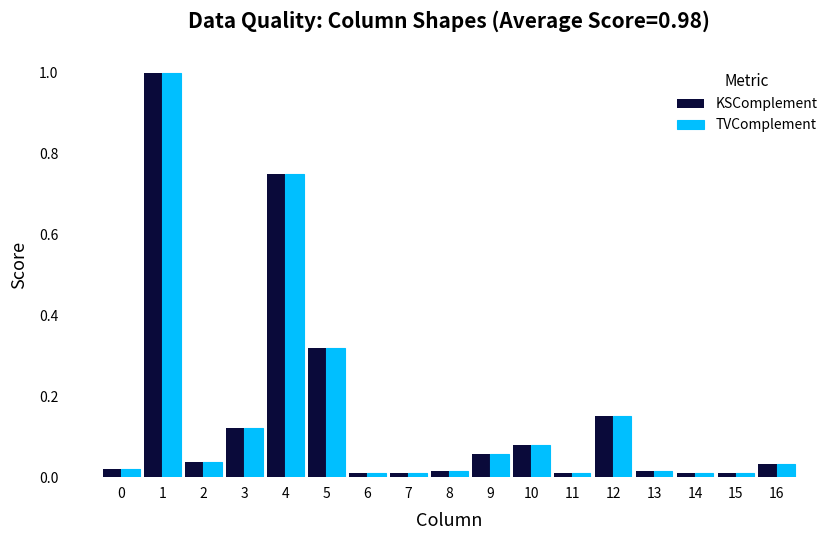

Is the value of KSComplement at 2 greater than the value of TVComplement at 14?

Yes